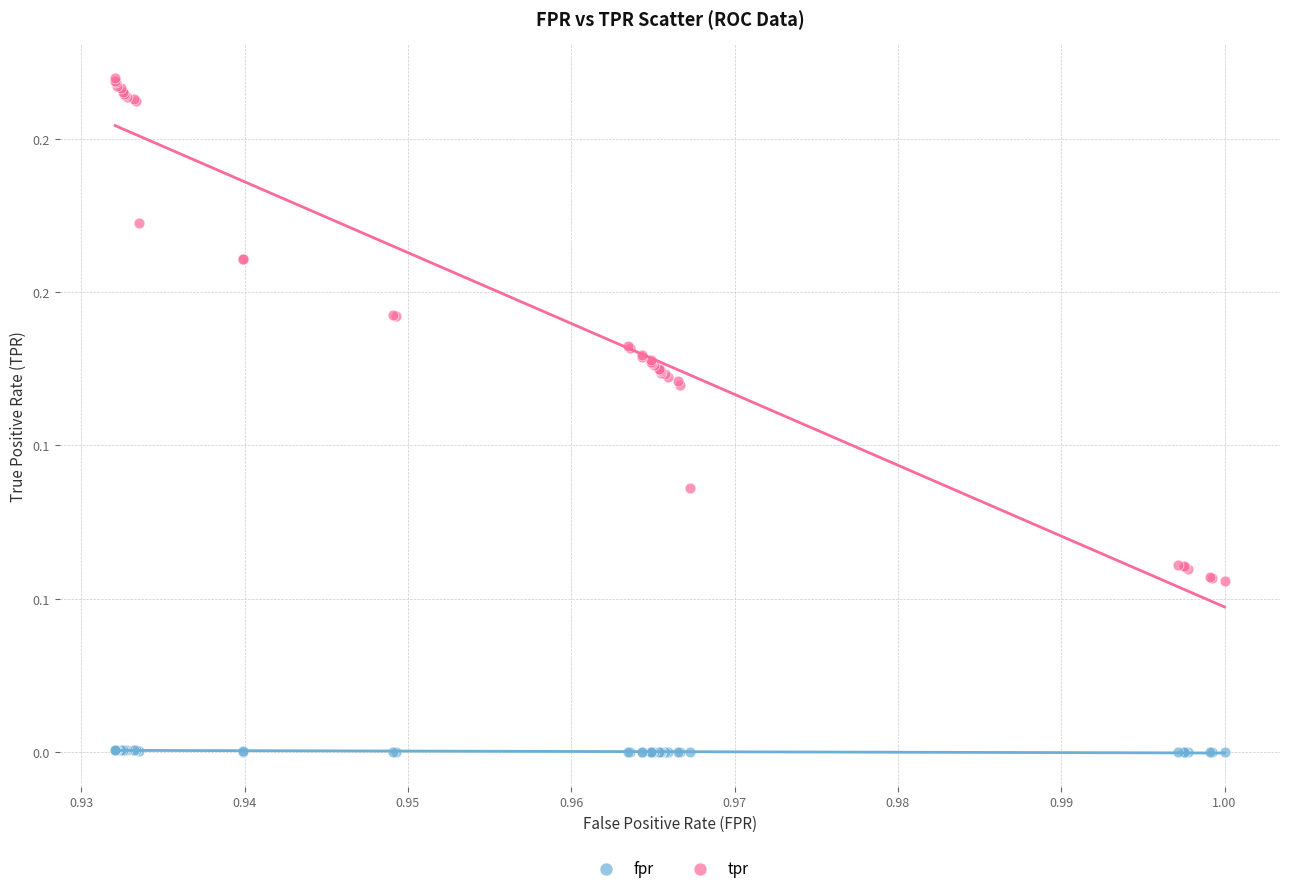

Which series reaches the minimum Y coordinate?

fpr